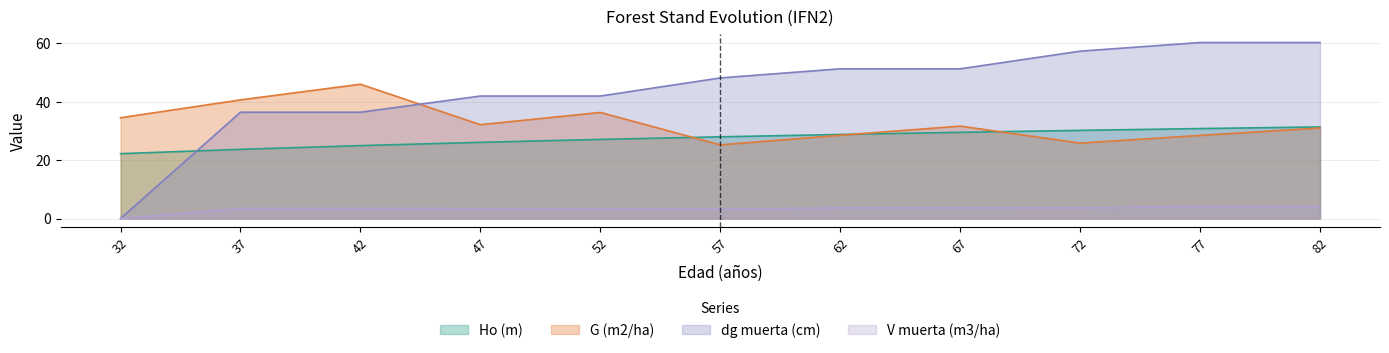

What is the difference between the maximum and second lowest values in the V muerta (m3/ha) series?

0.9